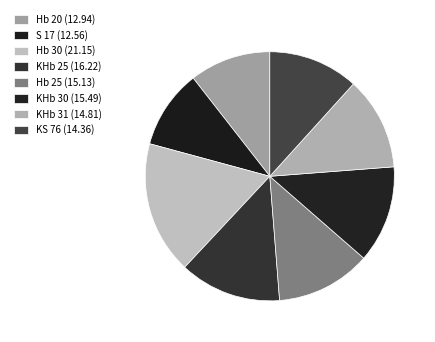

Which category has the smallest portion of the pie?

S 17